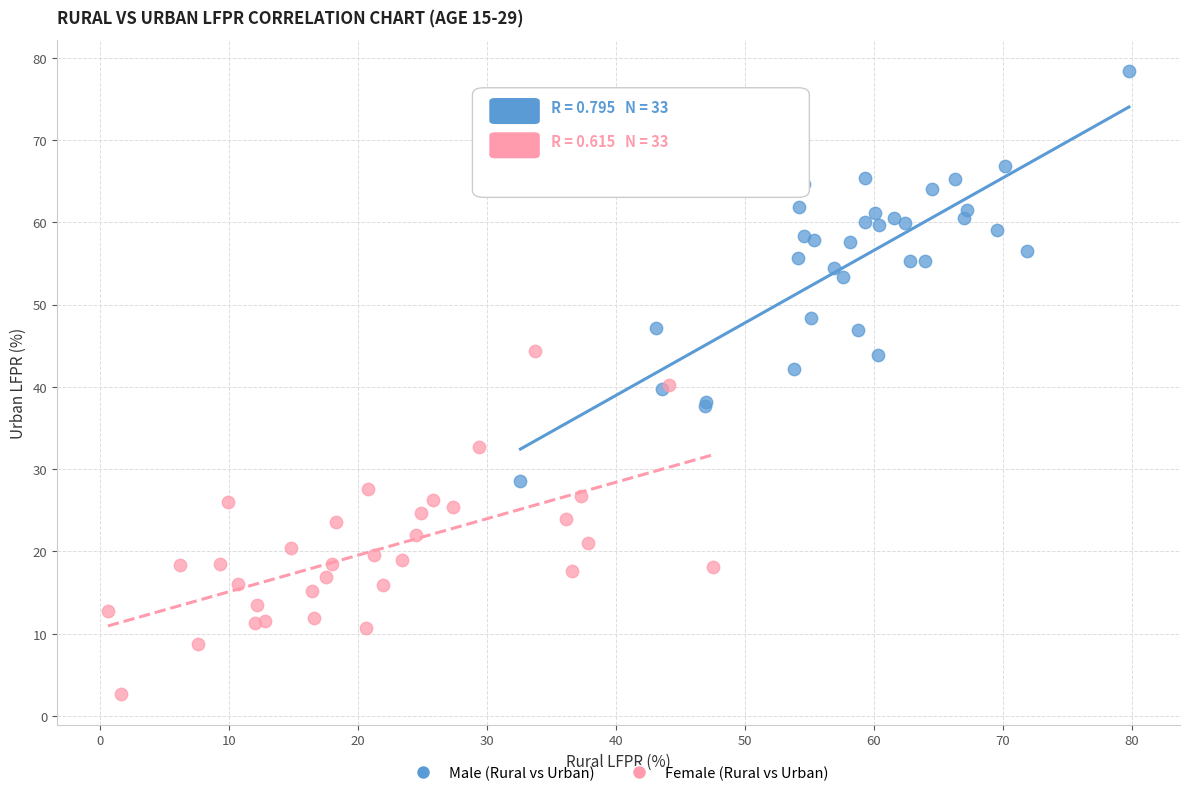

What are all the series names shown in the legend?

Male (Rural vs Urban), Female (Rural vs Urban)